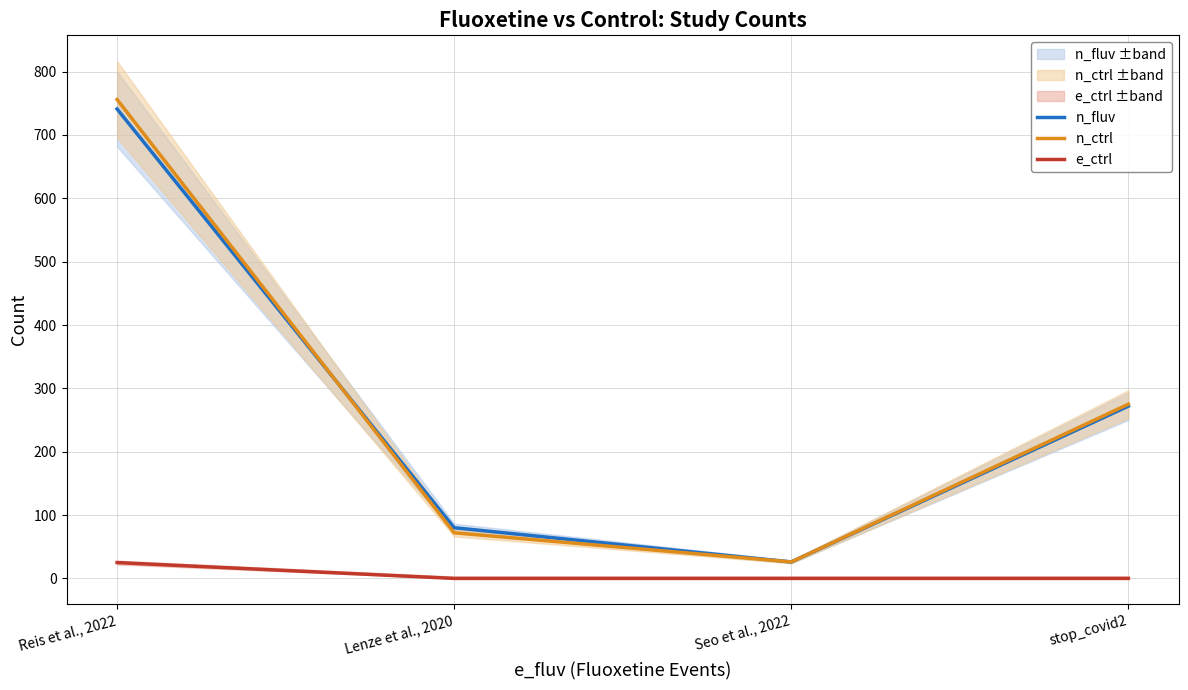

True or false: n_fluv and e_ctrl intersect in this chart.

False